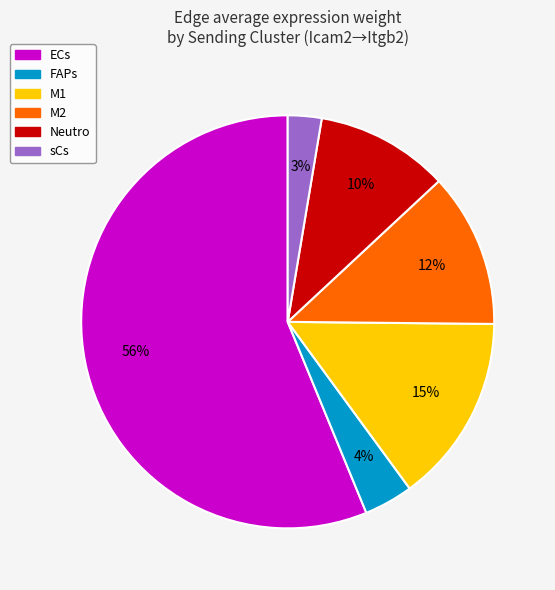

What is the ratio of the value at M2 to the value at Neutro?

1.2